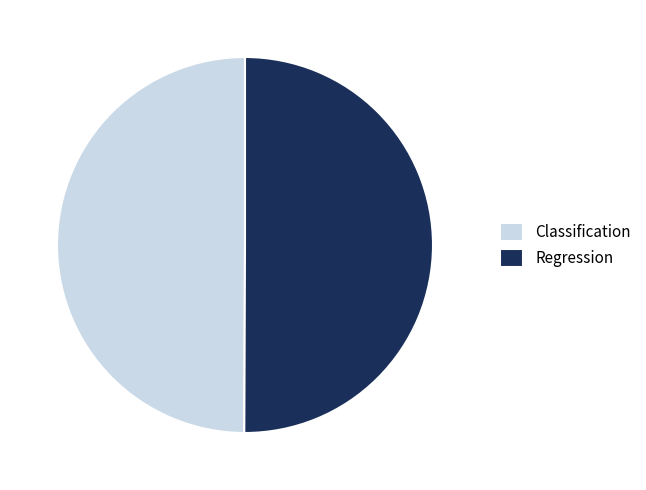

Do Classification and Regression together represent more than half of the pie?

Yes